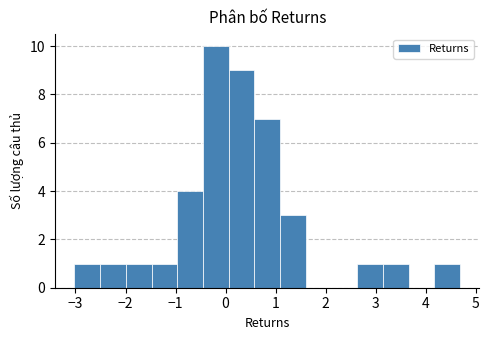

Which range on the x-axis has the tallest bar?

-0.5 to 0.1